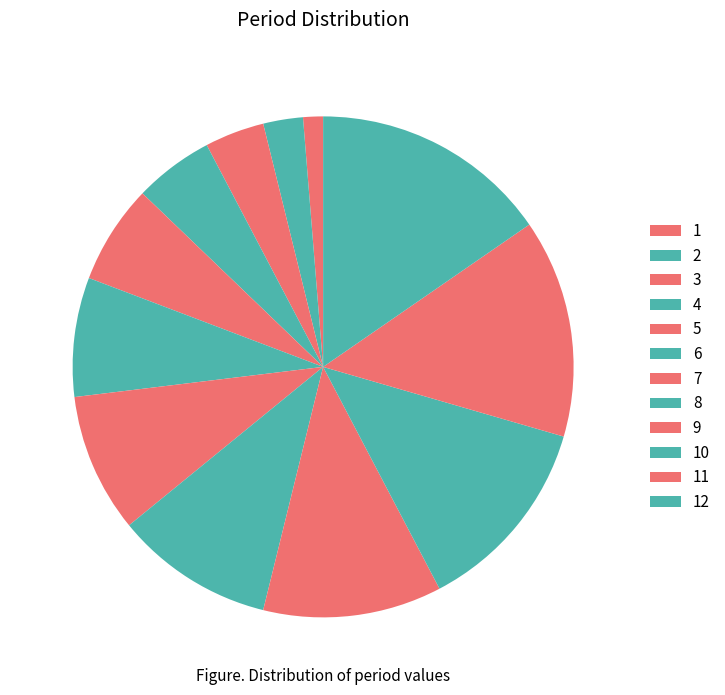

To the nearest percent, what percentage of the pie is 7?

9%